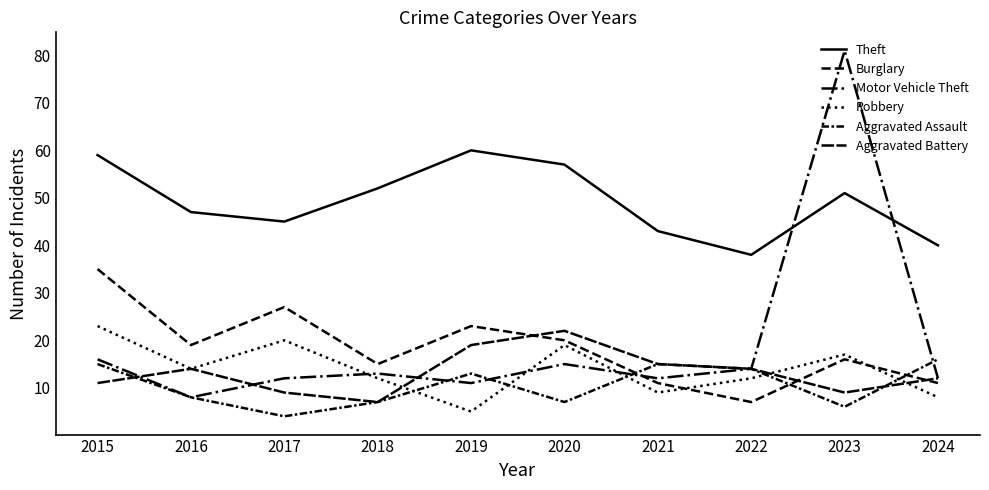

Count the number of categories in the chart.

10